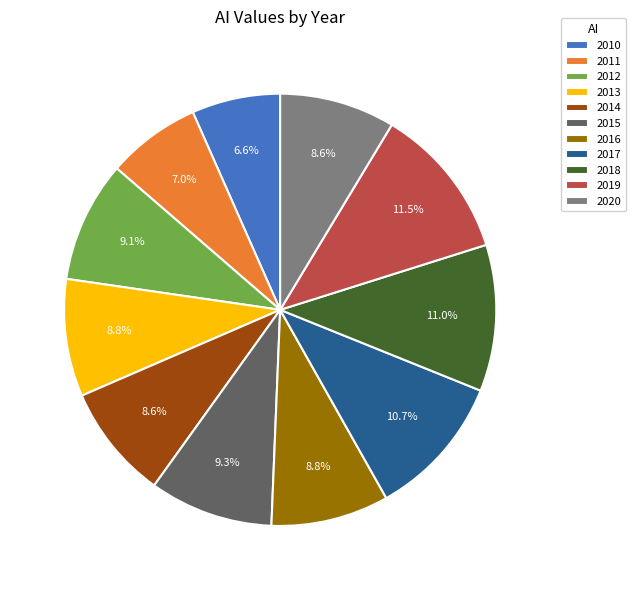

Approximately how many times larger is the value at 2017 compared to 2011?

1.5